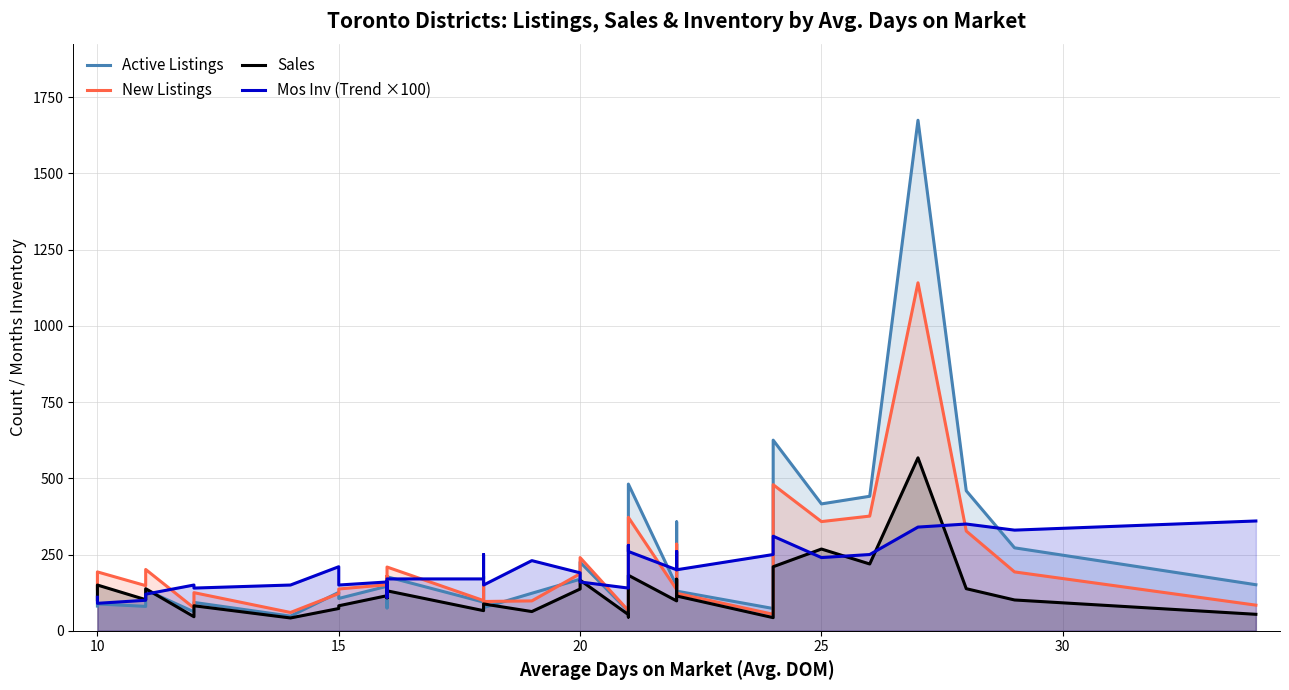

True or false: Active Listings has more than 0 interior local peaks.

True